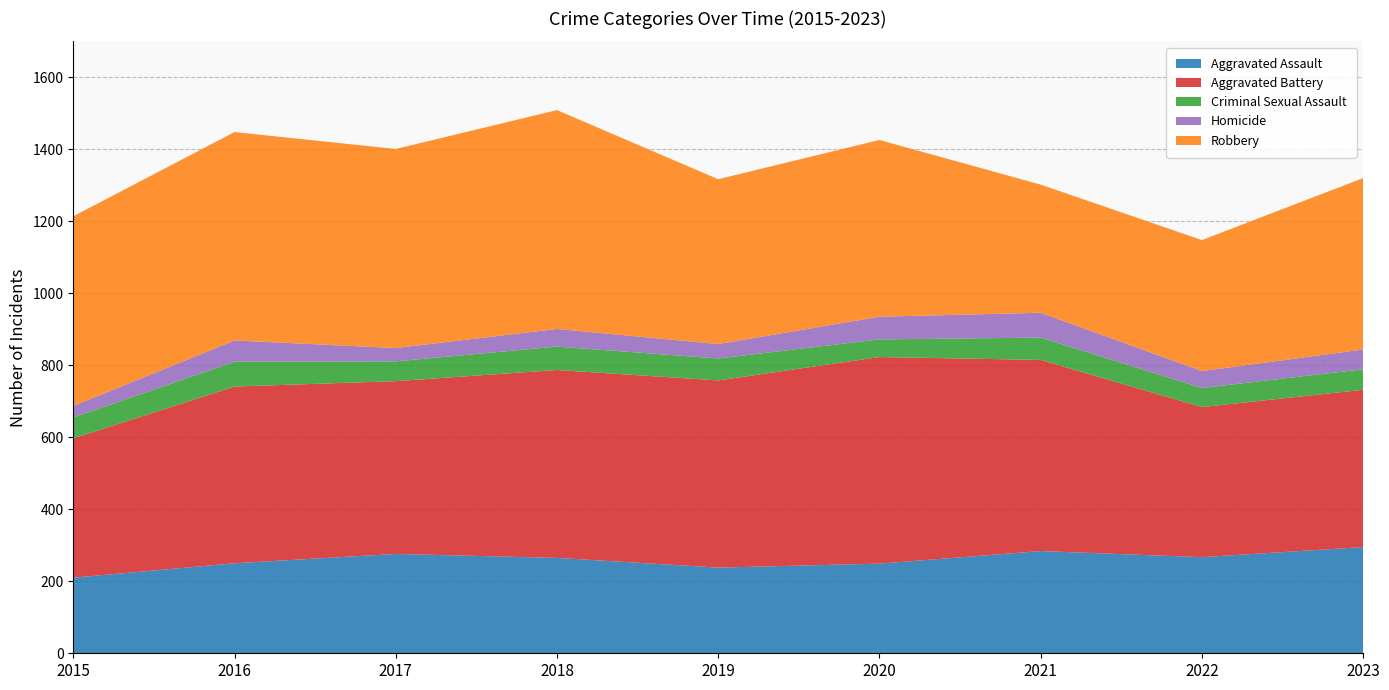

Reading left to right, list all the values displayed in this chart.

Aggravated Assault: 2015=210	2016=250	2017=276	2018=265	2019=238	2020=249	2021=284	2022=267	2023=295
Aggravated Battery: 2015=387	2016=491	2017=480	2018=522	2019=520	2020=574	2021=531	2022=417	2023=437
Criminal Sexual Assault: 2015=58	2016=69	2017=55	2018=65	2019=61	2020=49	2021=62	2022=53	2023=57
Homicide: 2015=32	2016=59	2017=37	2018=49	2019=40	2020=63	2021=69	2022=47	2023=55
Robbery: 2015=527	2016=579	2017=553	2018=608	2019=458	2020=491	2021=356	2022=364	2023=476